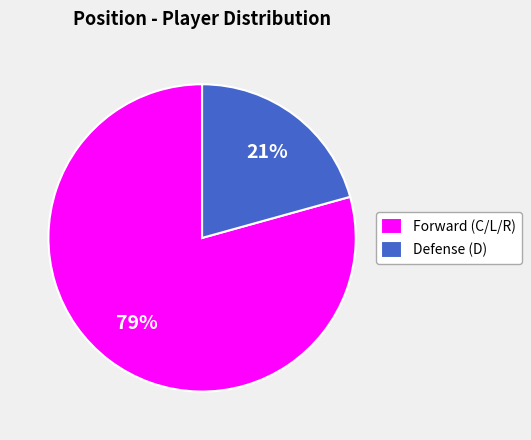

Rank the categories by value from highest to lowest.

Forward (C/L/R), Defense (D)